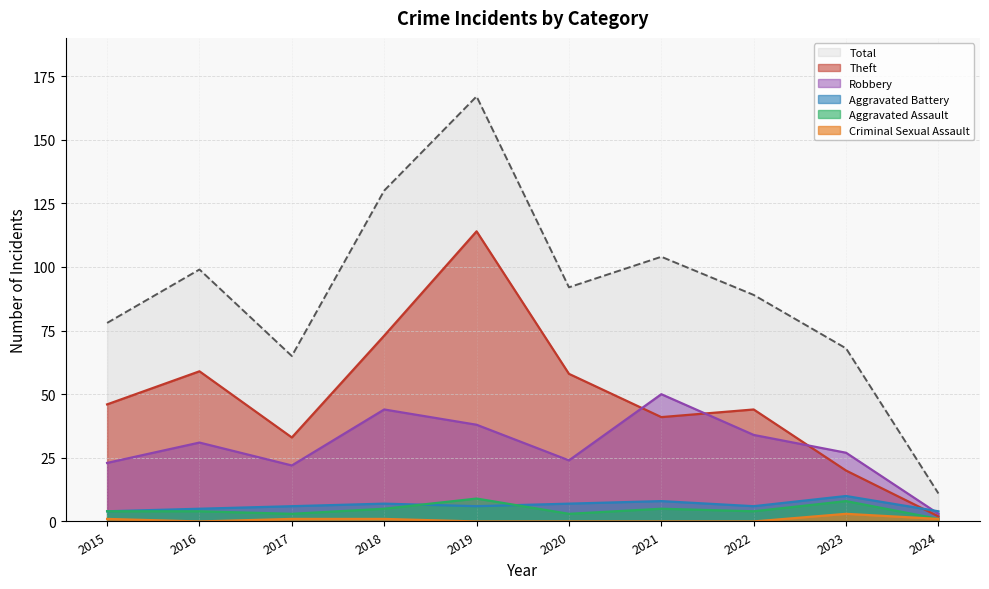

At 2015, list the series in order from largest to smallest.

Total, Theft, Robbery, Aggravated Assault, Aggravated Battery, Criminal Sexual Assault